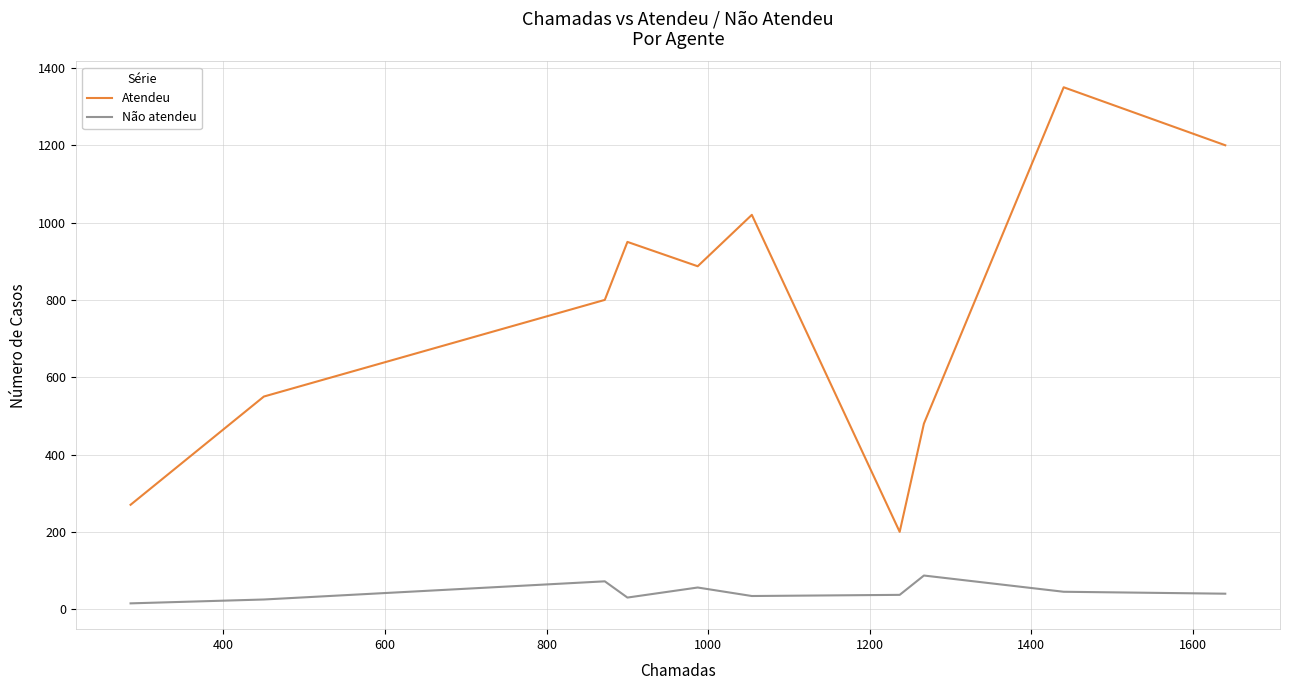

List the series in order of their overall mean, highest first.

Atendeu, Não atendeu